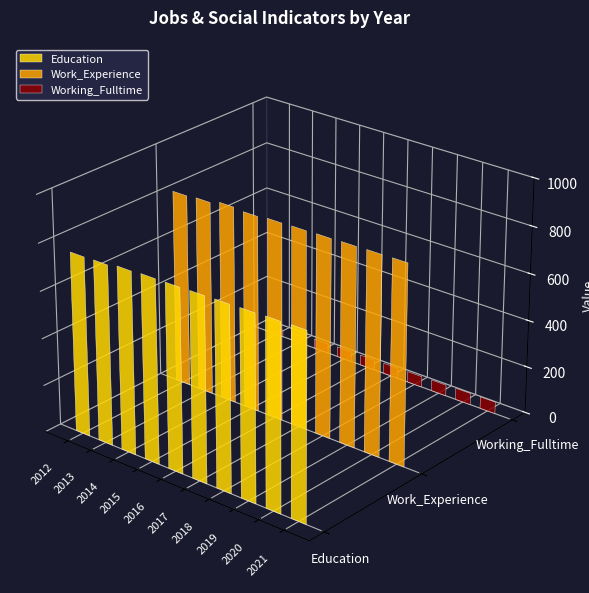

The value of Work_Experience at 2016 is 841. True or false?

True